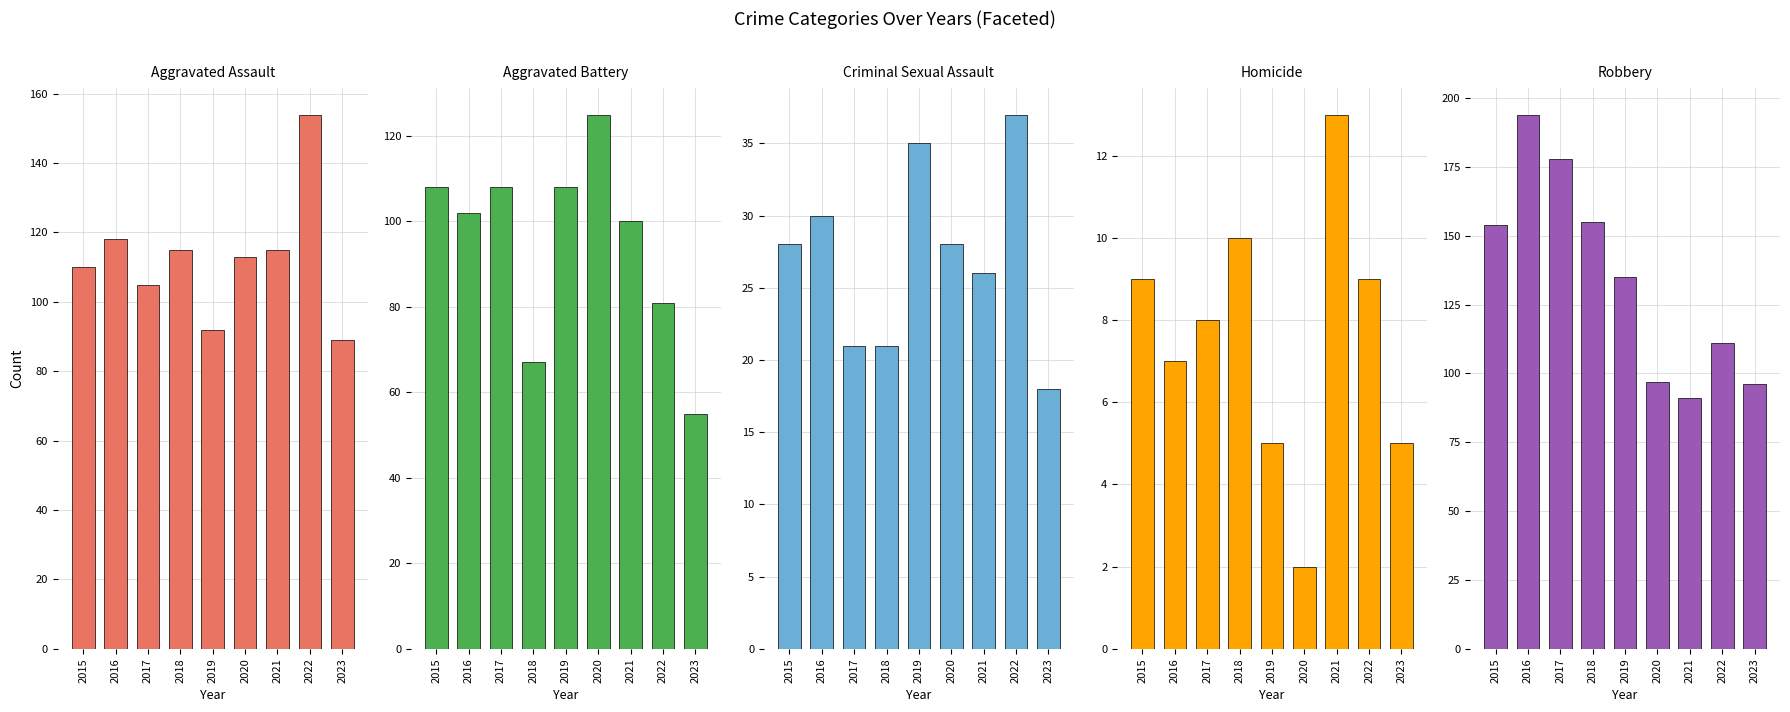

At which label does Aggravated Battery reach its minimum?

2023